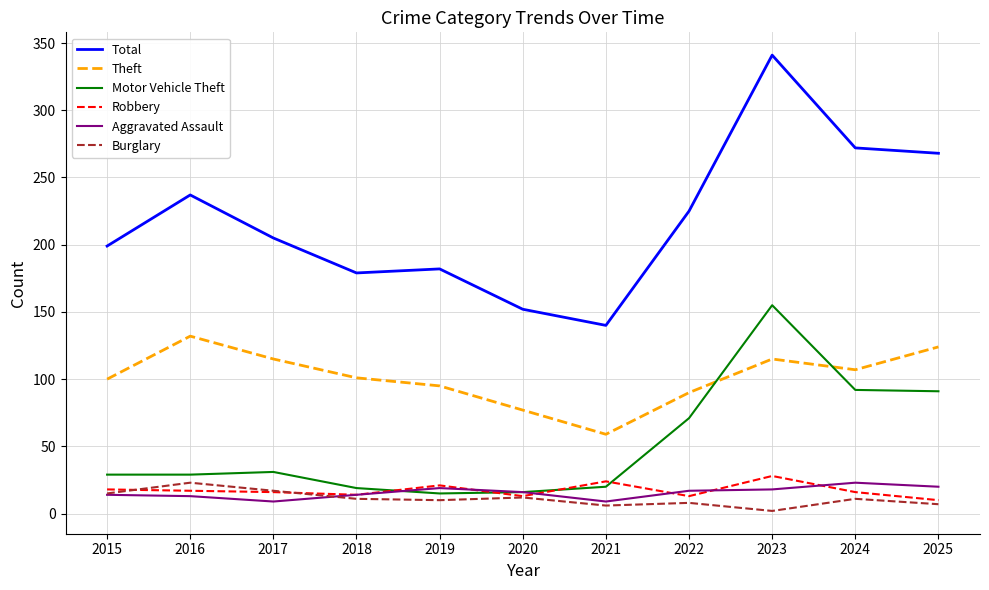

Which series has the largest total across all categories?

Total